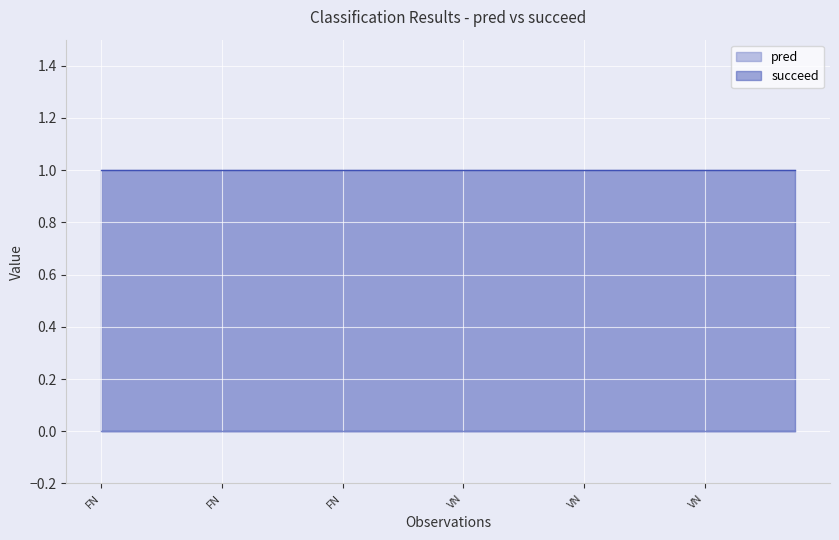

Reading right to left, extract all data points from this chart.

pred: 0	0	0	0	0	0	0	0	0	0	0	0	0	0	0	0	0	0	0	0	0	0	0	0
succeed: 1	1	1	1	1	1	1	1	1	1	1	1	1	1	1	1	1	1	1	1	1	1	1	1